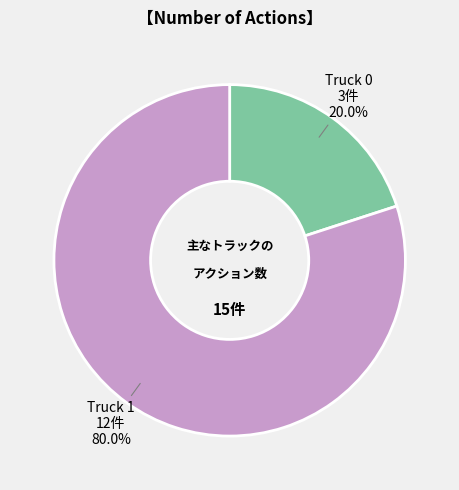

Count the number of slices in the pie.

2